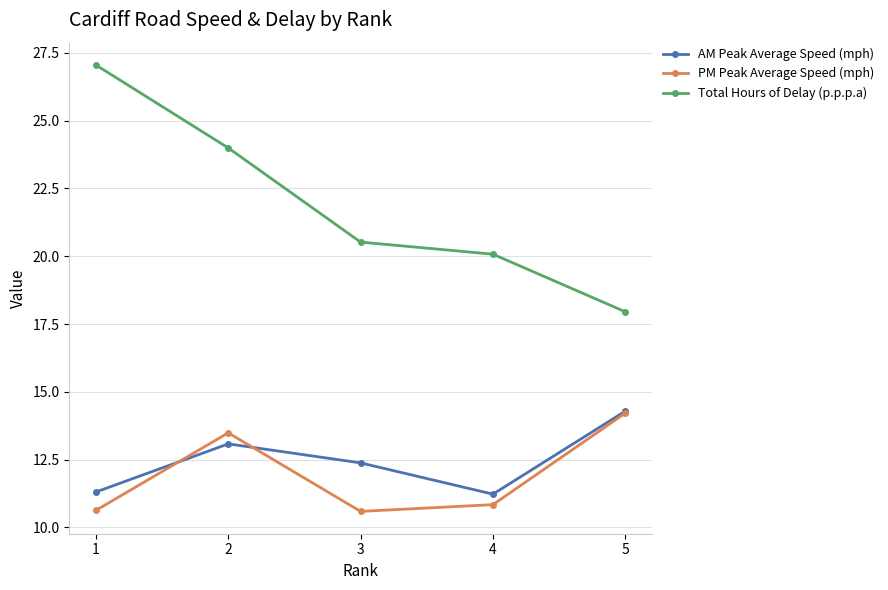

At which label does AM Peak Average Speed (mph) reach its peak?

5